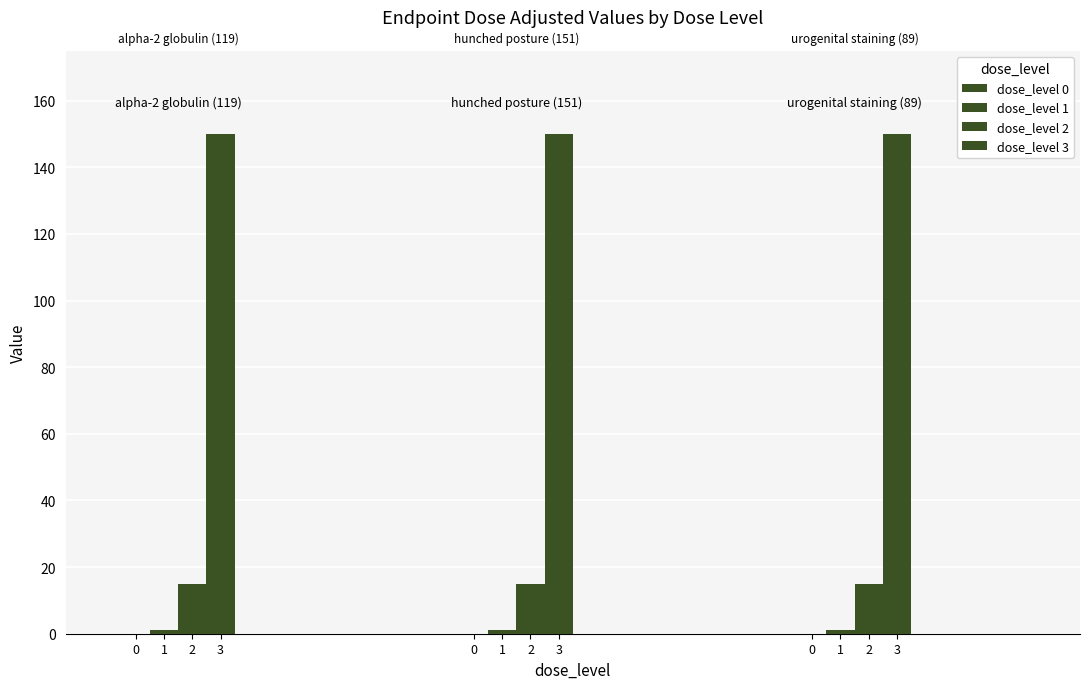

What is the average value of the dose_level 2 series?

15